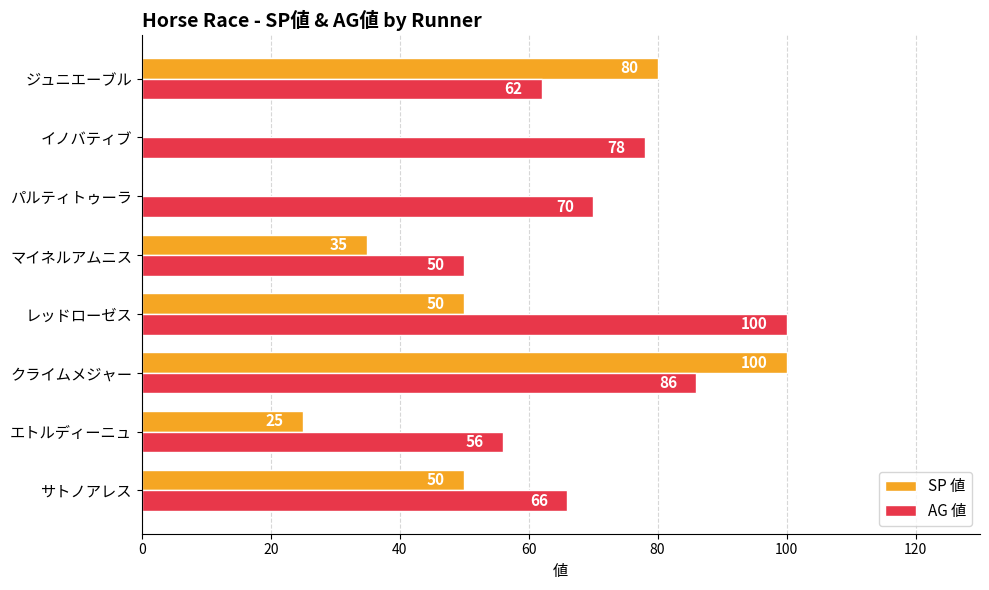

True or false: AG 値 has a value of 66 at サトノアレス.

True